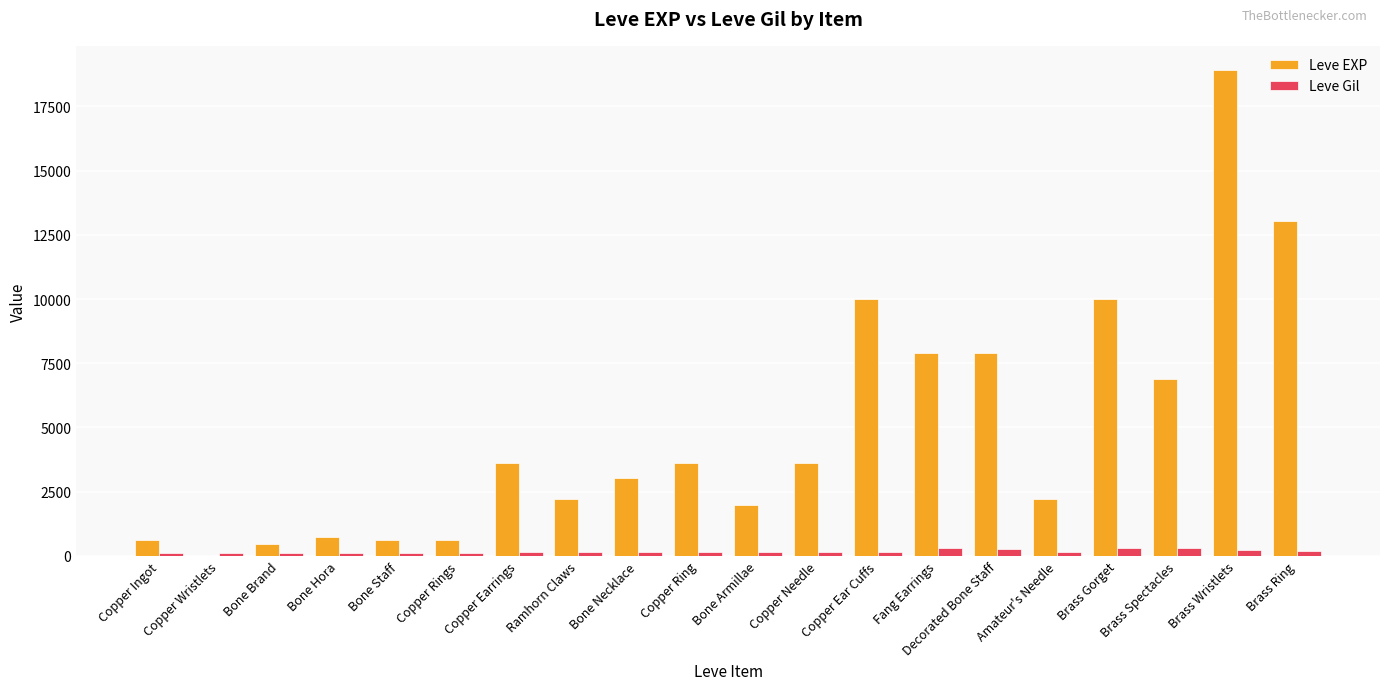

What value does the Leve Gil series have at Copper Earrings, to the nearest 50?

150